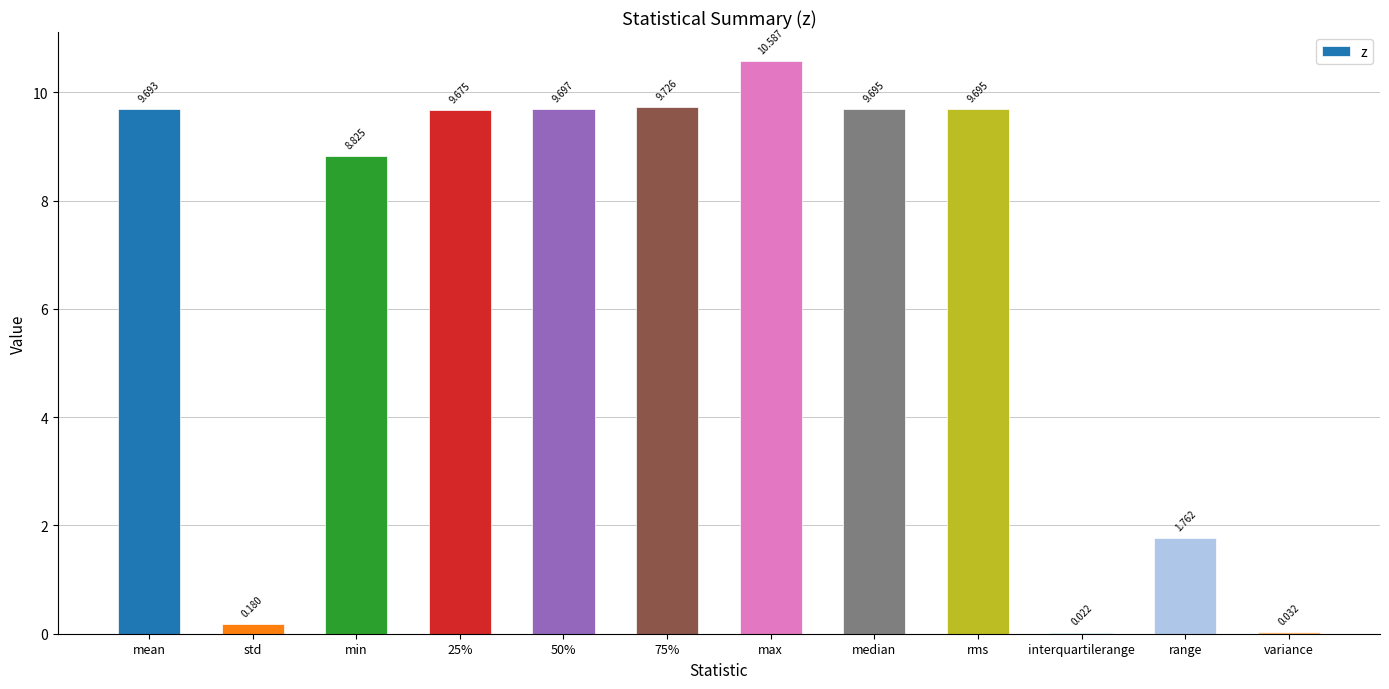

Which has a higher value, rms or mean?

rms